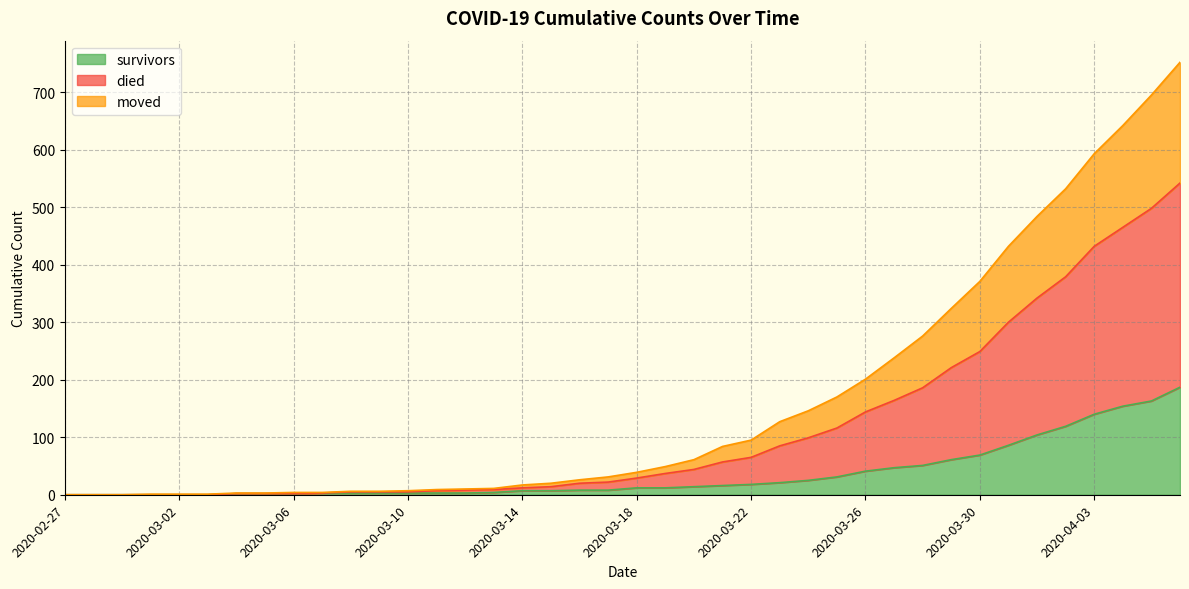

List the series in order of their peak value, lowest first.

survivors, moved, died